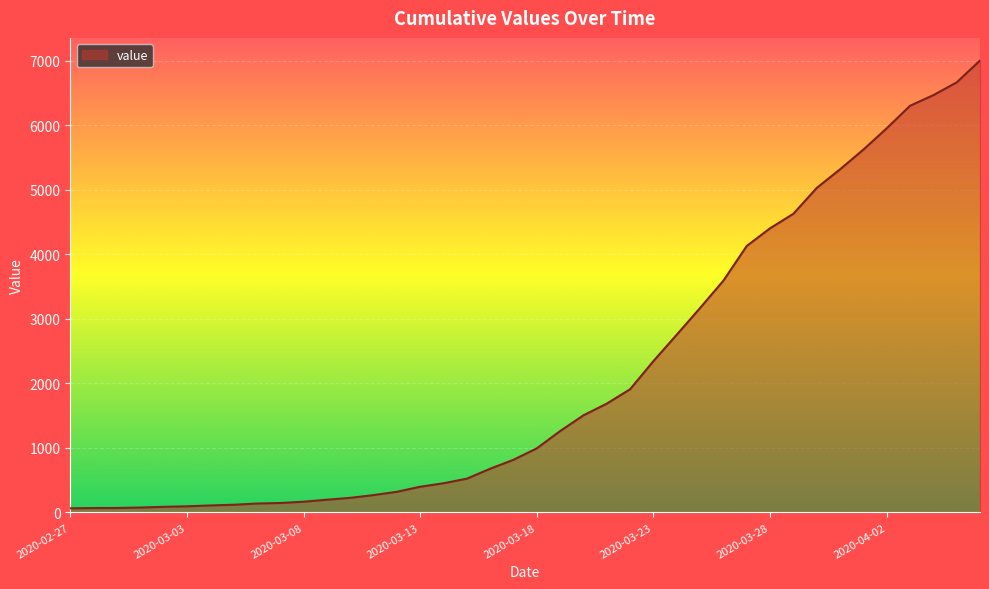

What is the difference between the maximum and minimum values?

6939